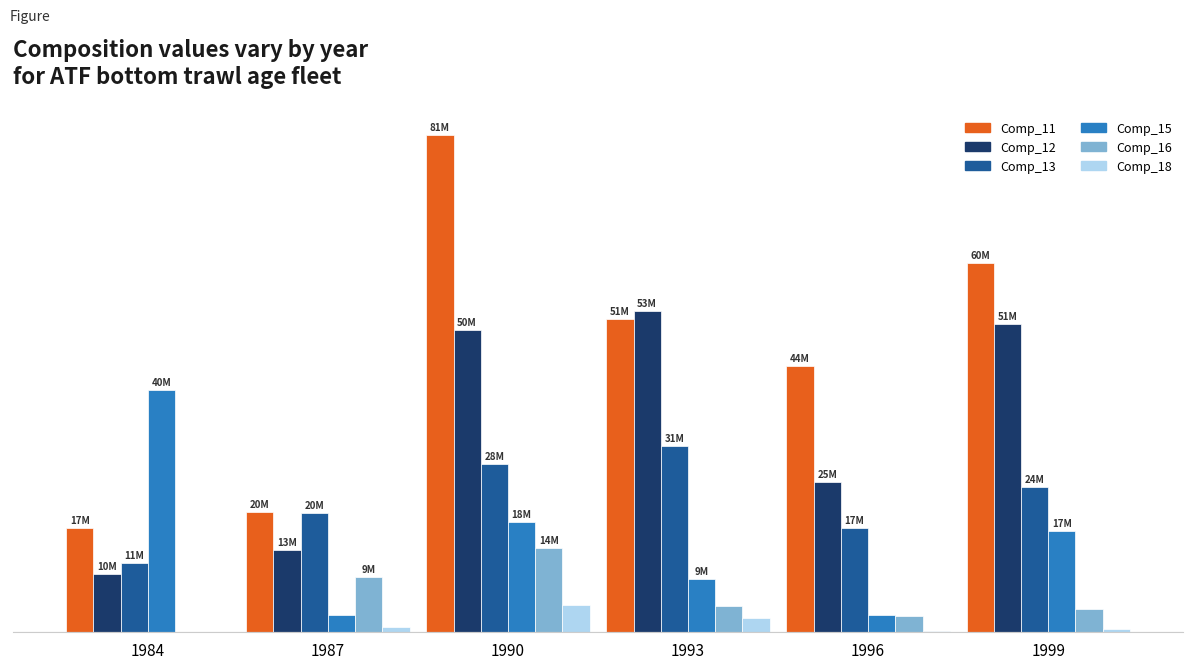

Are the bars grouped side by side (vs. stacked)?

Yes